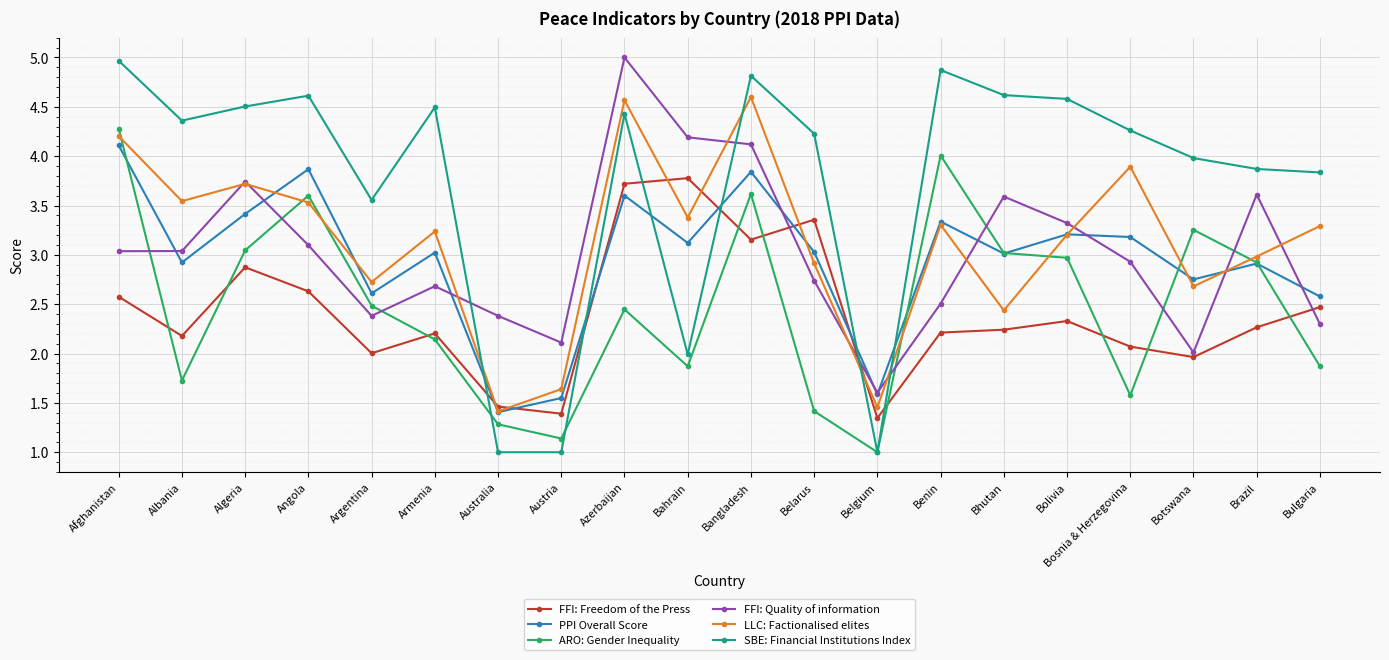

Does the chart have visible grid lines?

Yes